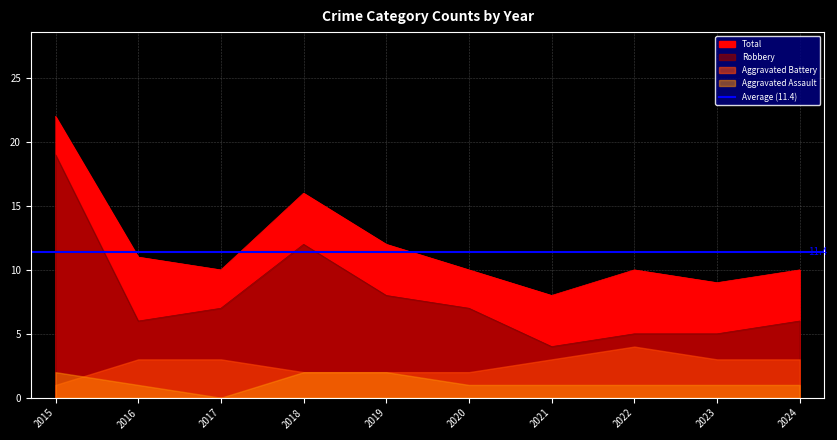

Which has a higher value, 2018 or 2023?

2018